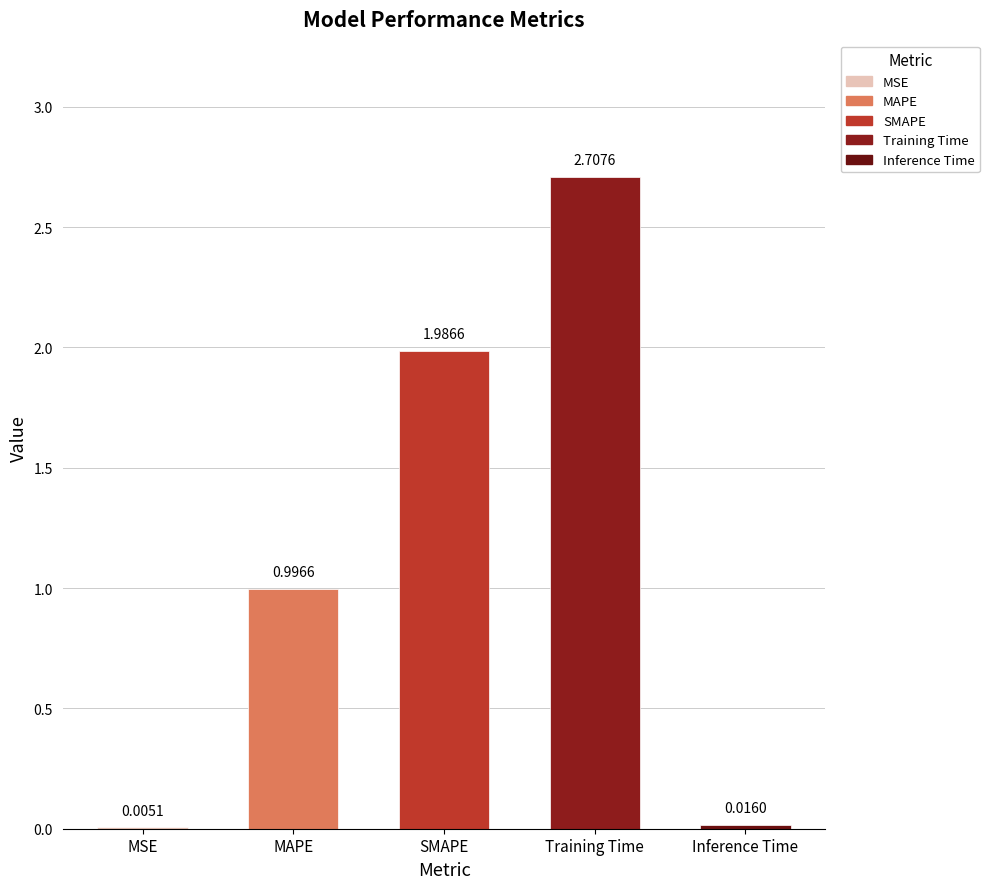

What is the sum of all values?

5.7